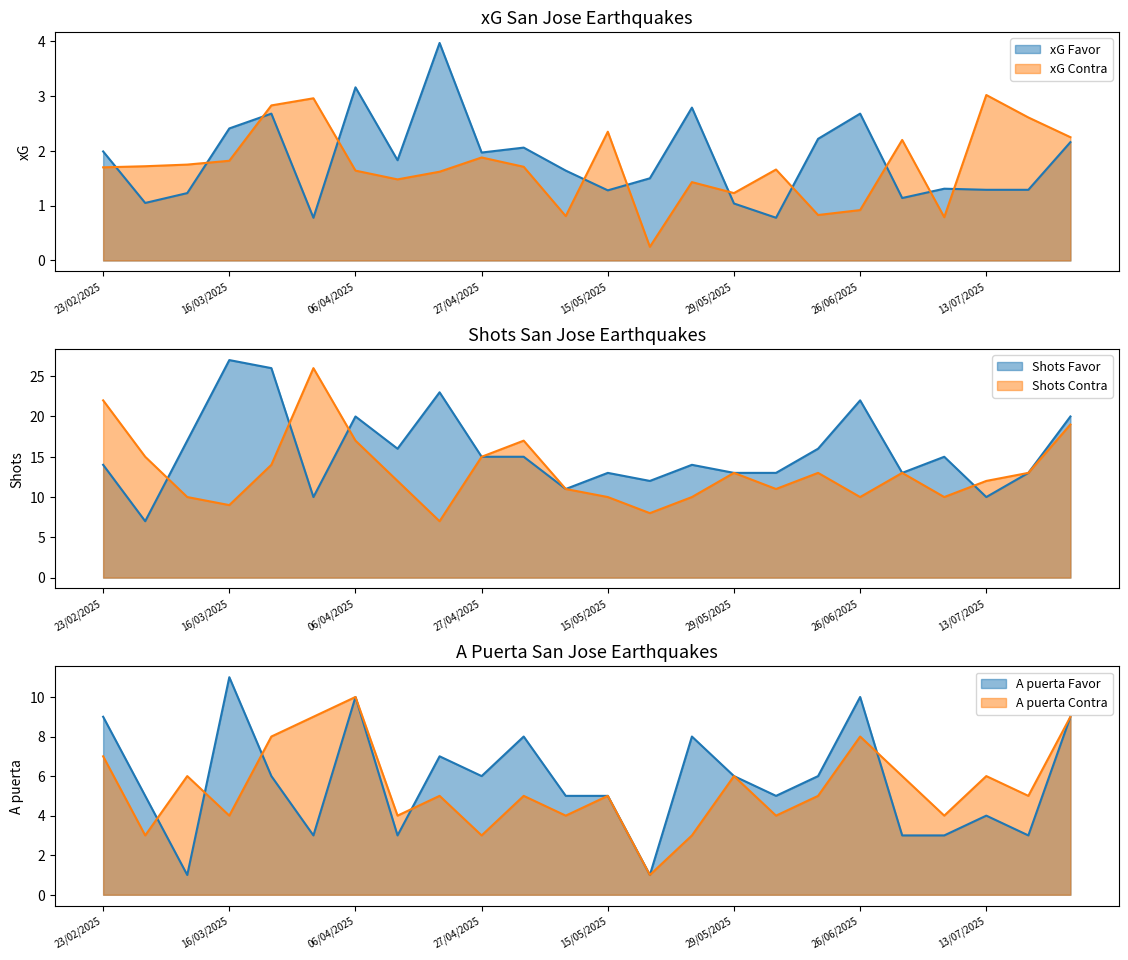

List the series in order of their peak value, highest first.

Shots Favor, Shots Contra, A puerta Favor, A puerta Contra, xG Favor, xG Contra